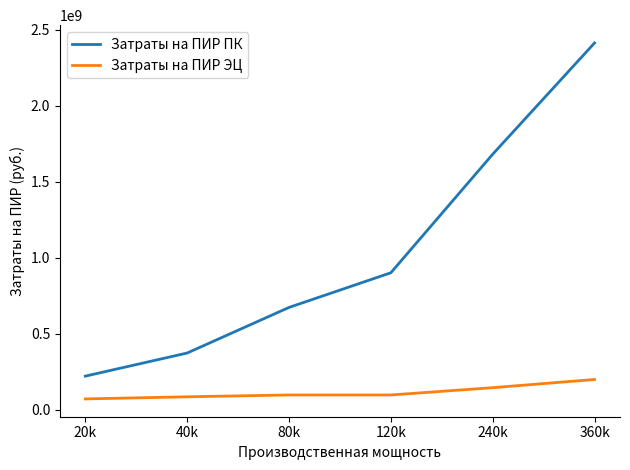

True or false: Затраты на ПИР ЭЦ and Затраты на ПИР ПК intersect in this chart.

False